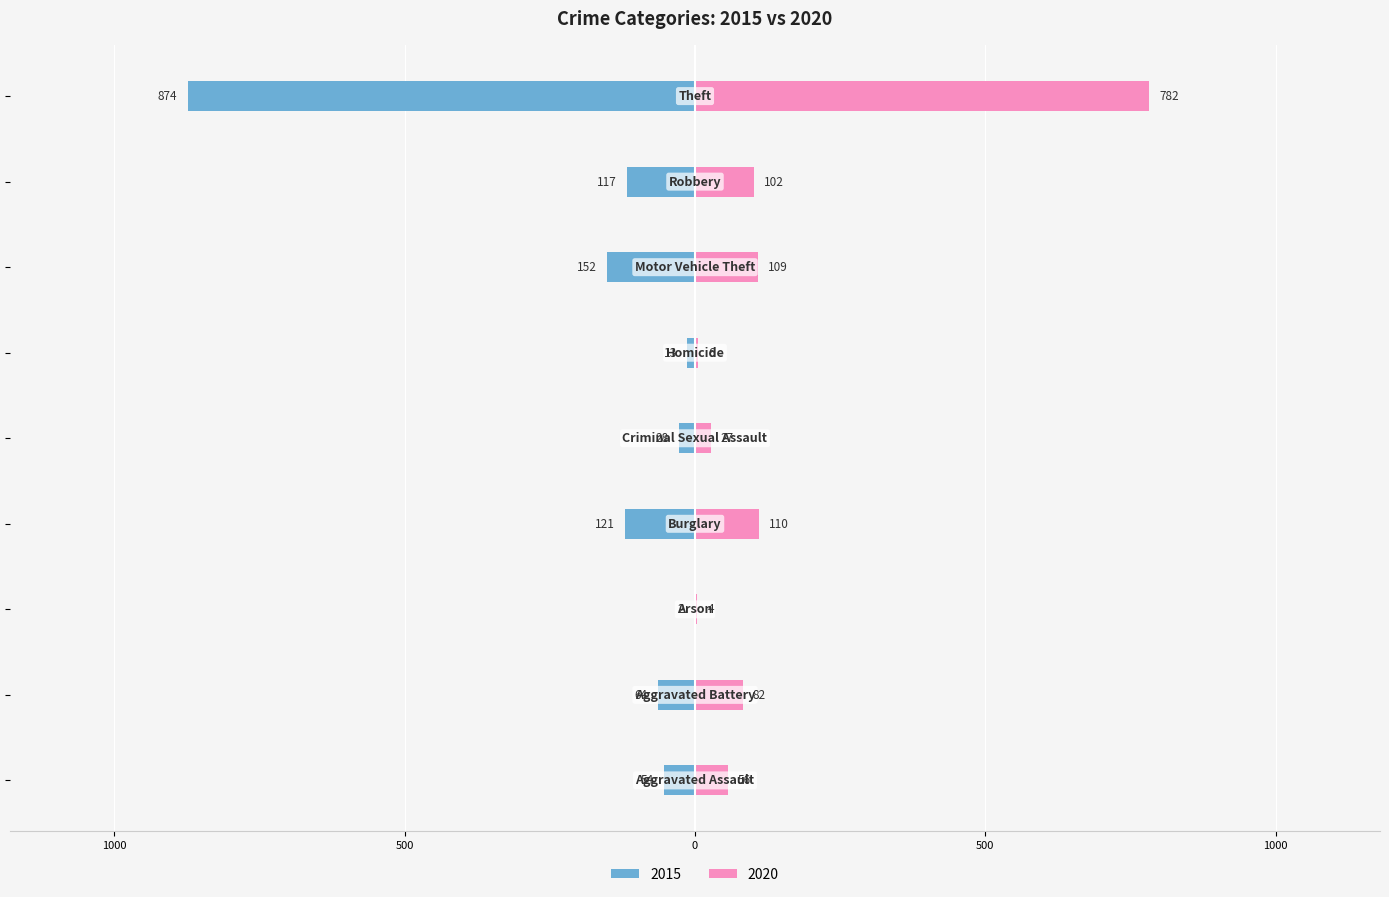

What is the label of the 5th bar from the right?

Criminal Sexual Assault